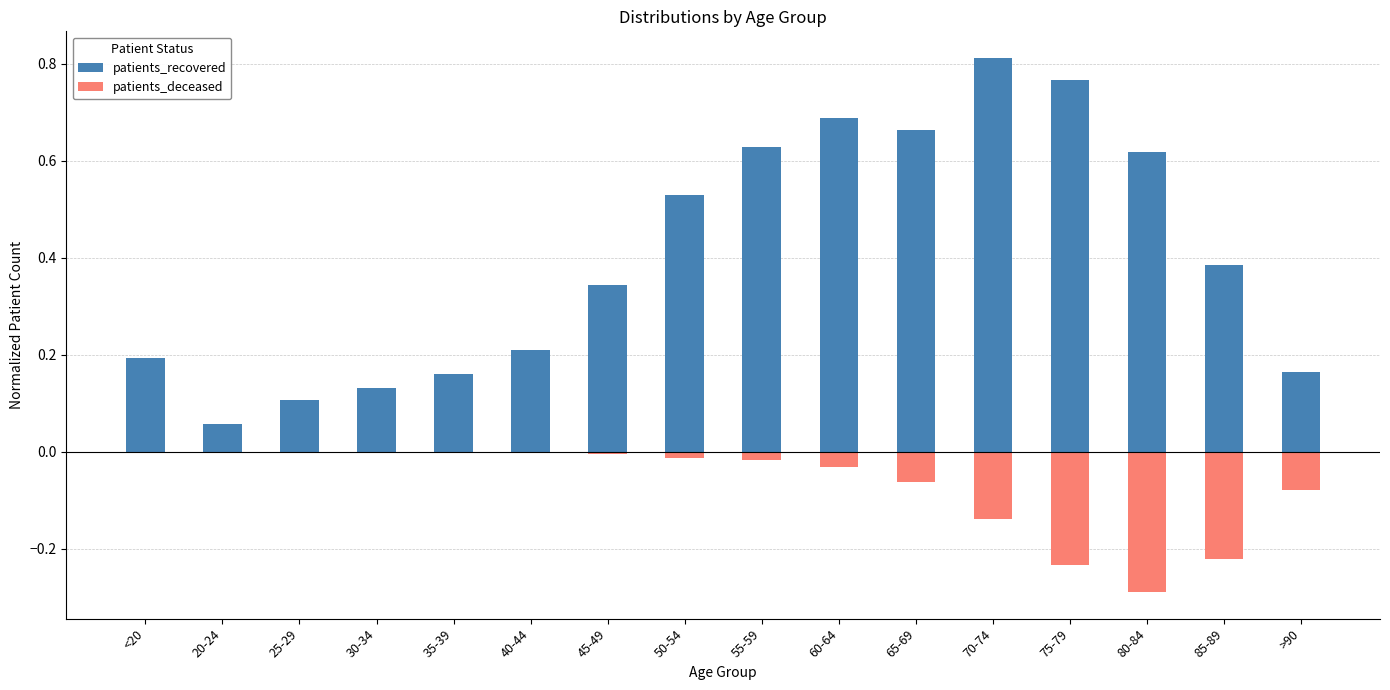

At which category is the sum across all series the highest?

70-74